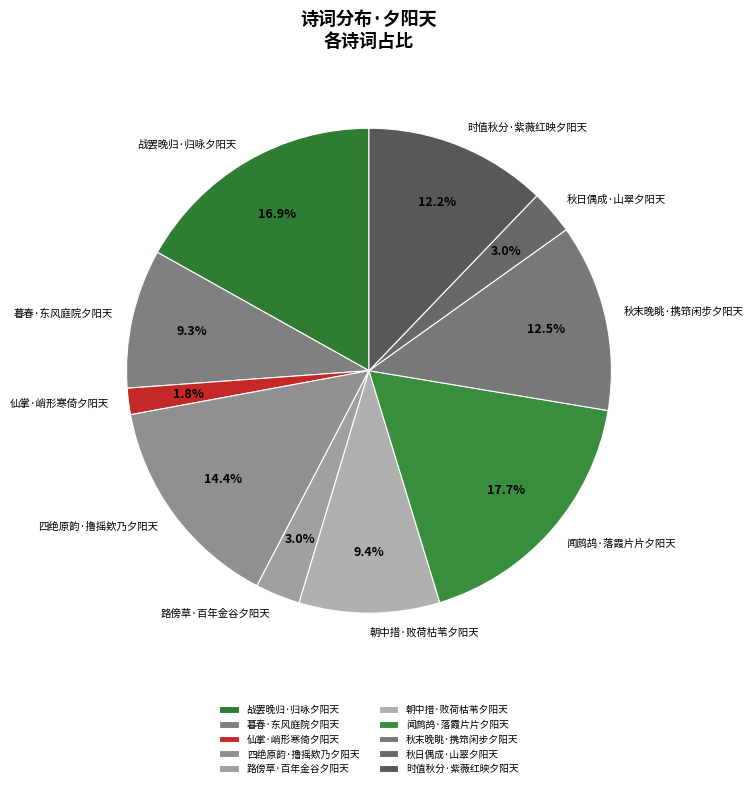

True or false: 仙掌·峭形寒倚夕阳天 accounts for 9% of the total.

False